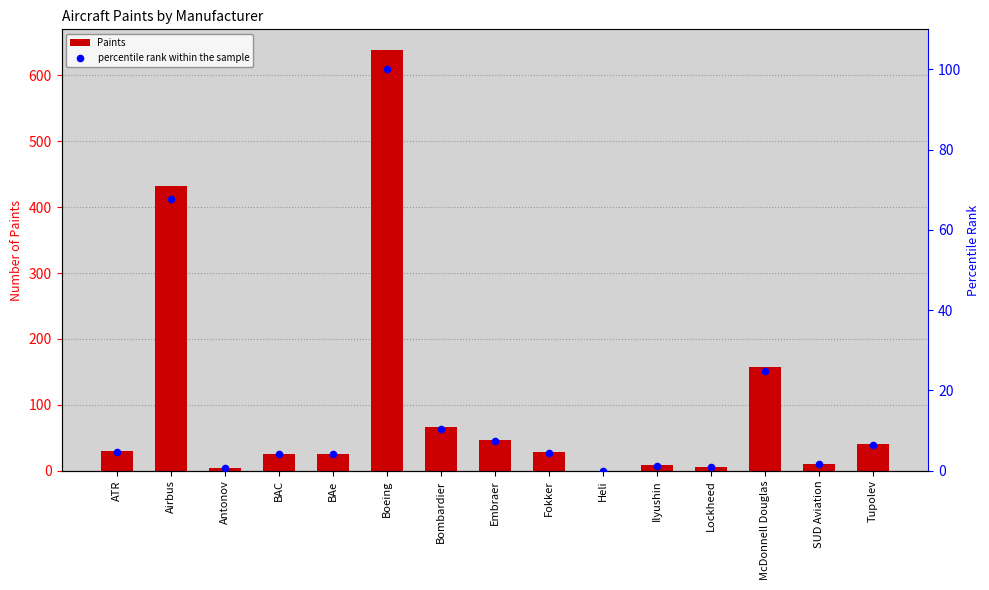

Which series has the largest total across all categories?

Paints